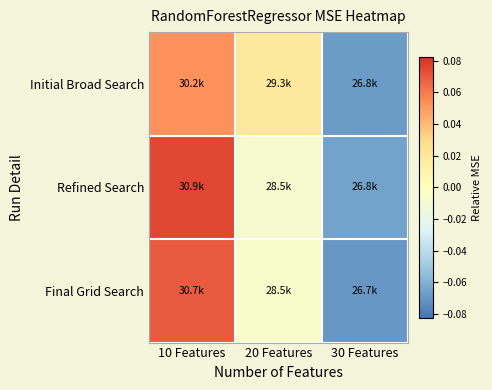

What is the total value across all series at 30 Features?

-0.2